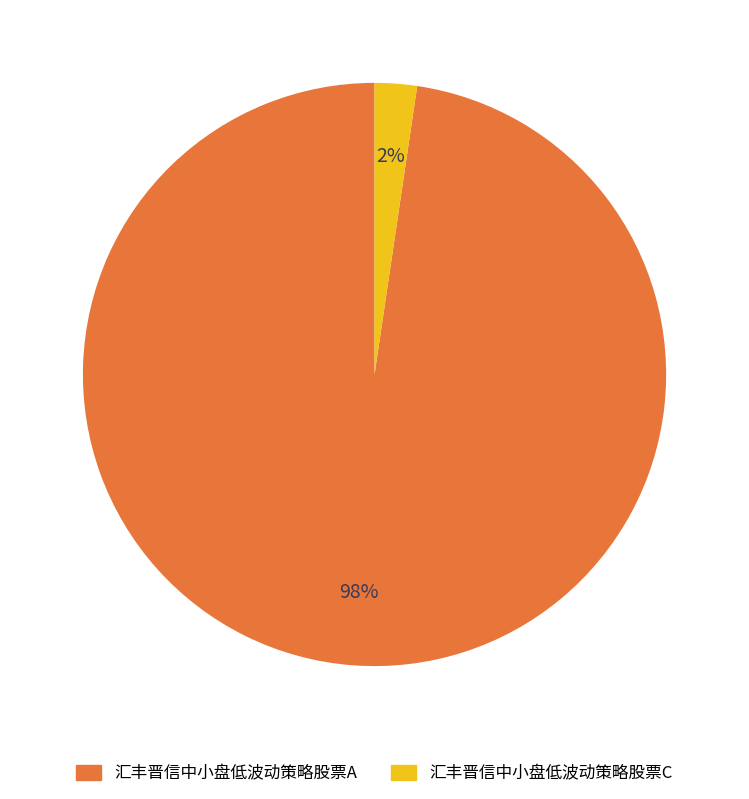

Do 汇丰晋信中小盘低波动策略股票A and 汇丰晋信中小盘低波动策略股票C together represent more than half of the pie?

Yes